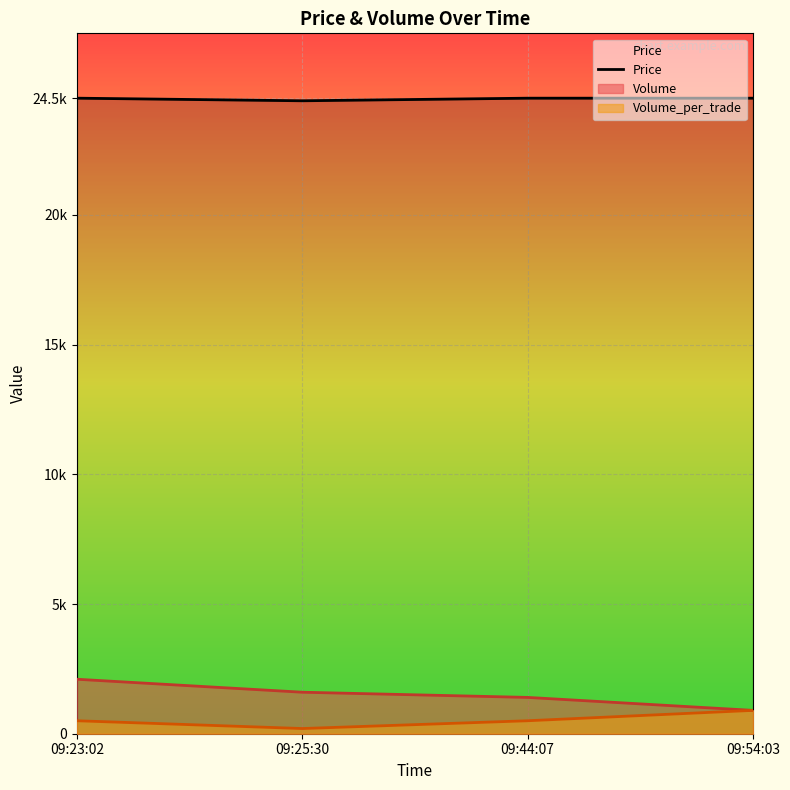

List the labels in order of value, smallest first.

09:25:30, 09:23:02, 09:44:07, 09:54:03